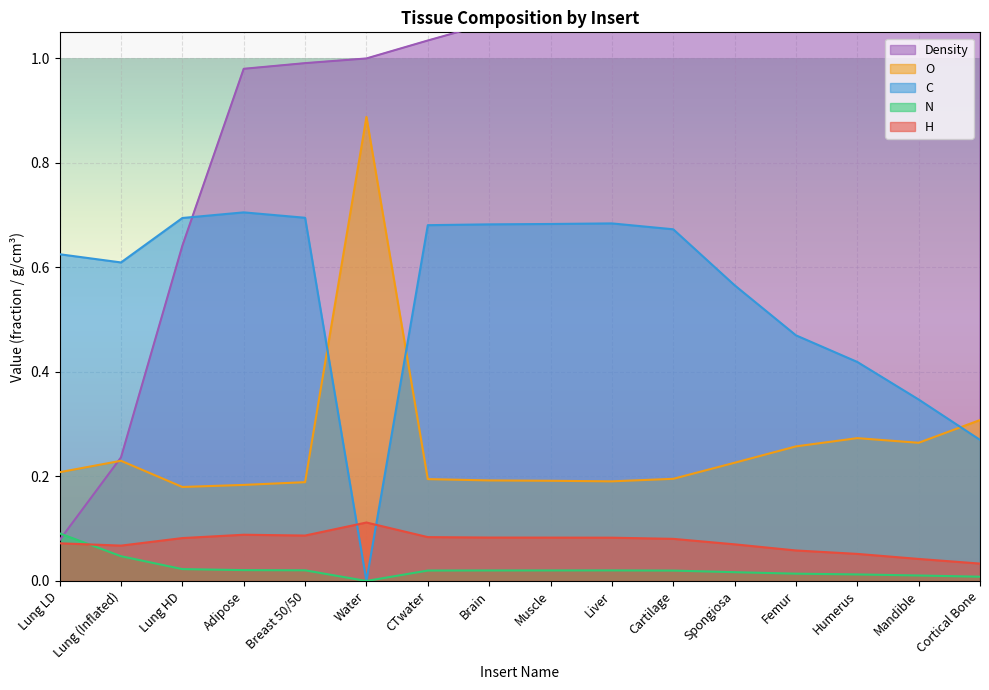

How many interior local valleys does the C series have?

2